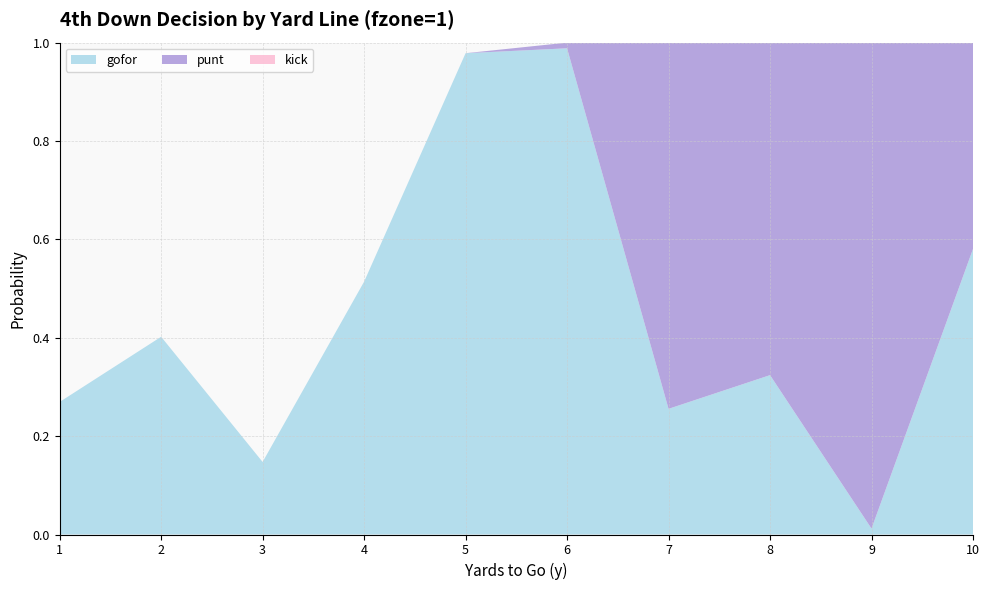

Reading right to left, list all the values displayed in this chart.

gofor: 10=0.6	9=0.0	8=0.3	7=0.3	6=1.0	5=1.0	4=0.5	3=0.1	2=0.4	1=0.3
punt: 10=0.4	9=1.0	8=0.7	7=0.7	6=0.0	5=0.0	4=0.0	3=0.0	2=0.0	1=0.0
kick: 10=0.0	9=0.0	8=0.0	7=0.0	6=0.0	5=0.0	4=0.0	3=0.0	2=0.0	1=0.0
fzone: 10=10.0	9=9.0	8=8.0	7=7.0	6=6.0	5=5.0	4=4.0	3=3.0	2=2.0	1=1.0